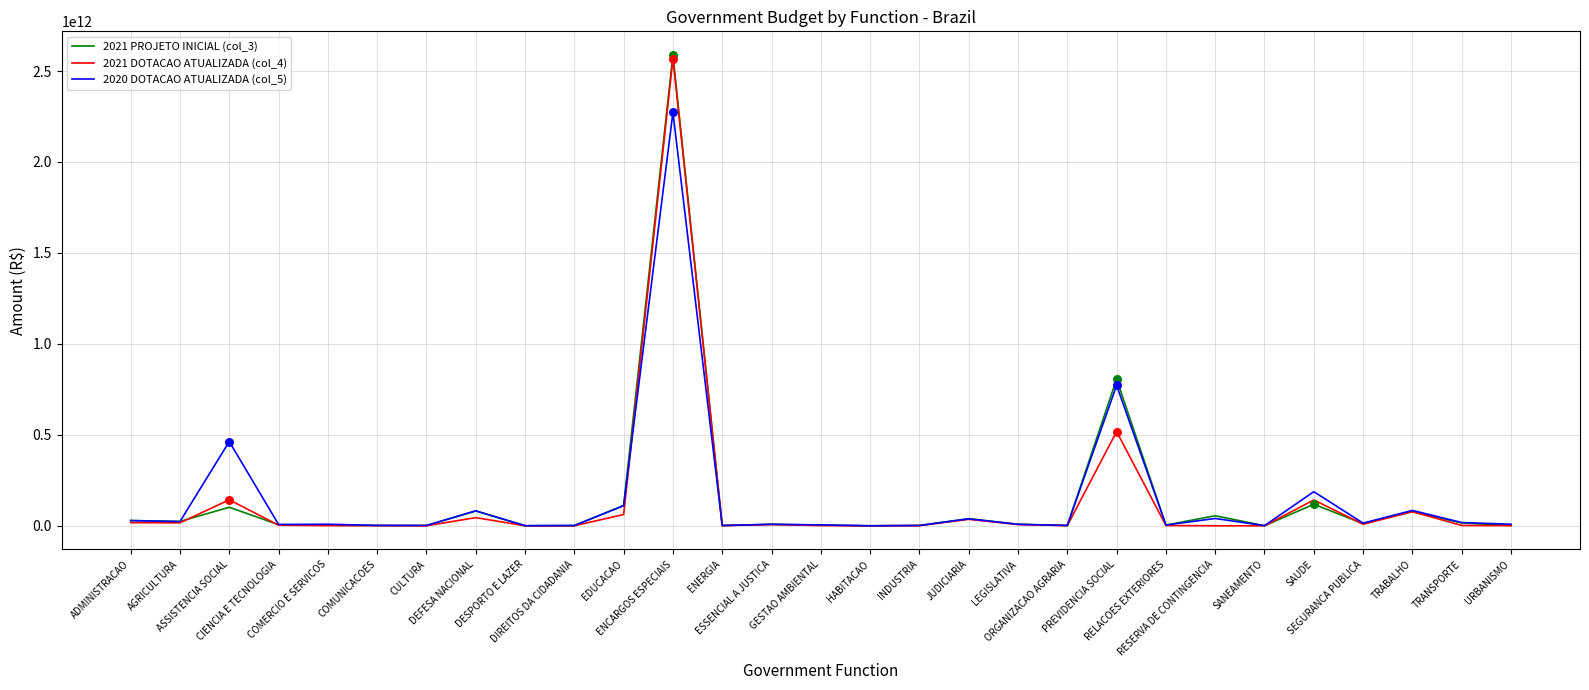

Which series has the widest spread of values?

2021 PROJETO INICIAL (col_3)